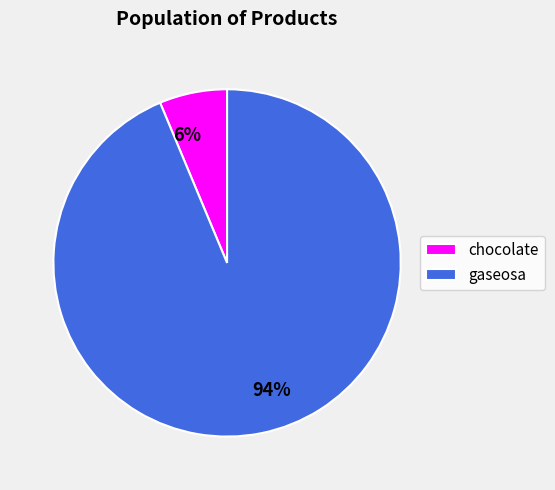

To the nearest percent, what is the average slice percentage?

50%